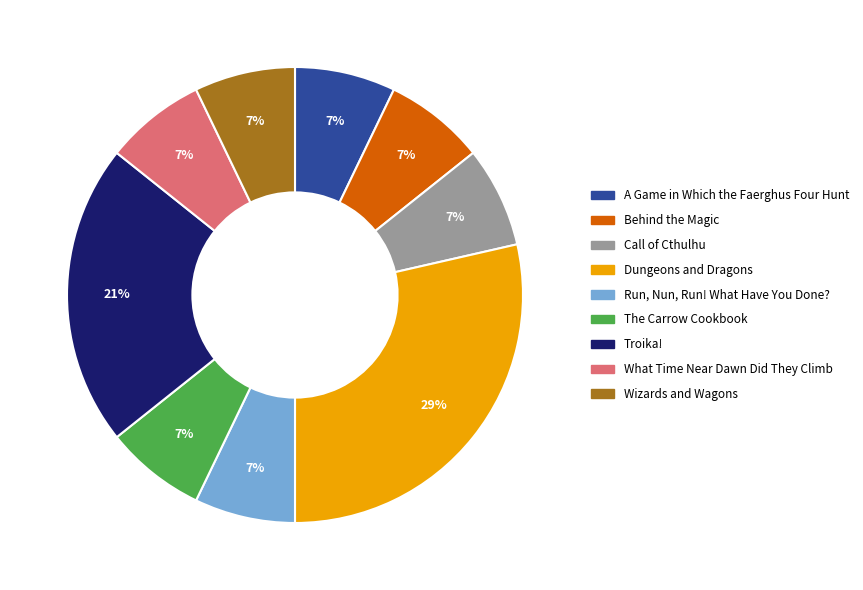

Approximately how many times larger is the value at Behind the Magic compared to Troika!?

0.3